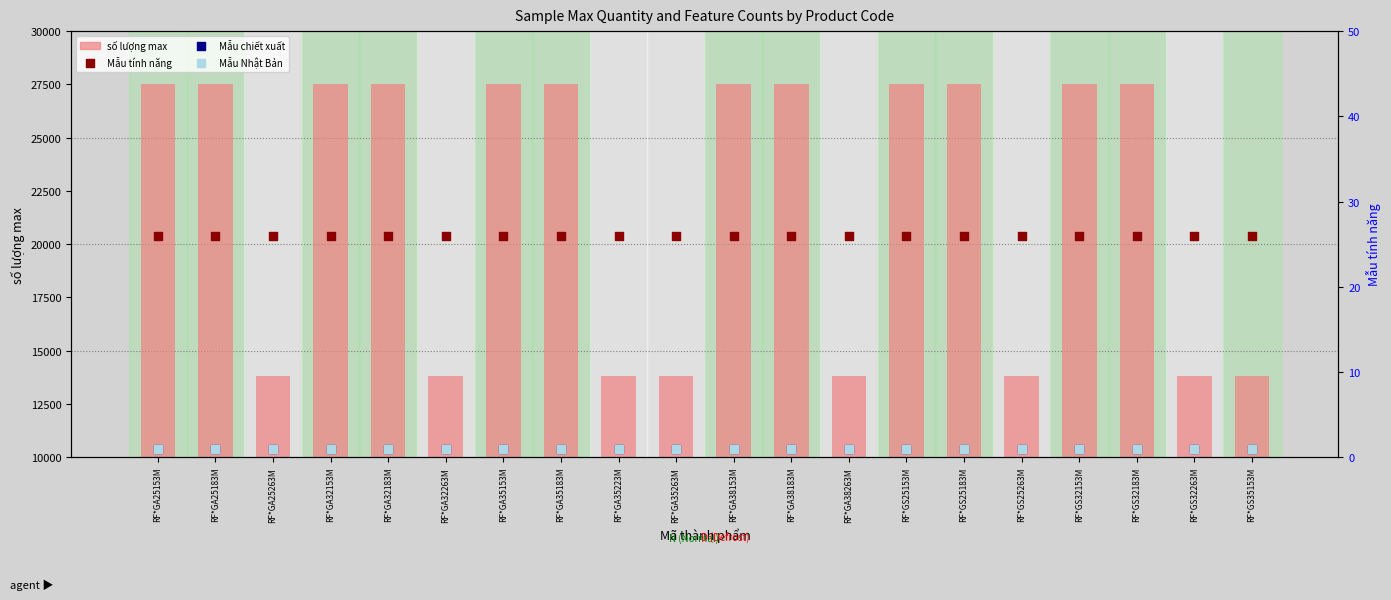

Which series reaches the maximum Y coordinate?

số lượng max